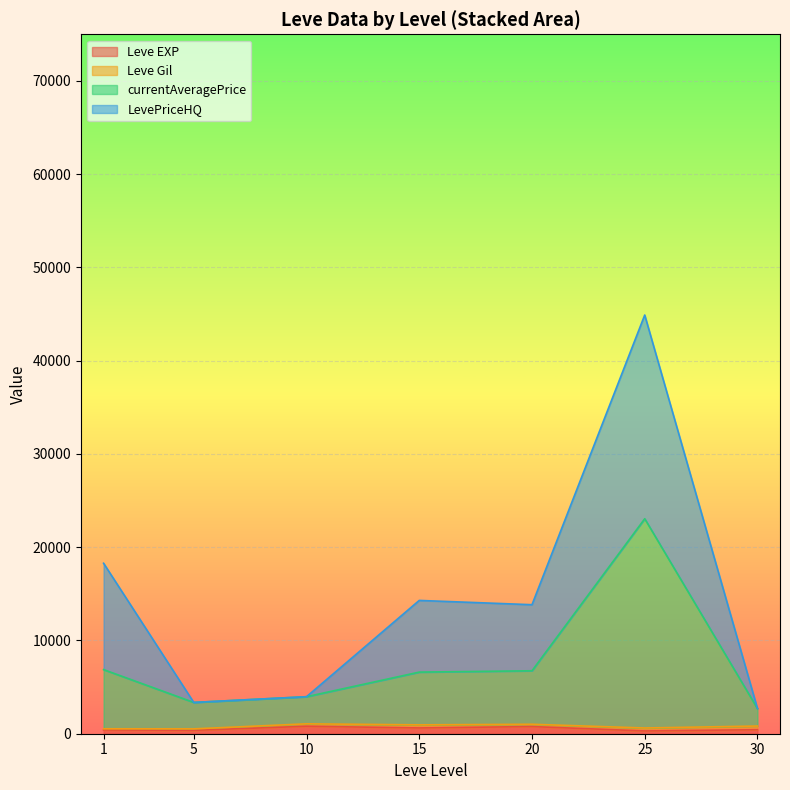

Does the chart display data point markers on the line(s)?

No